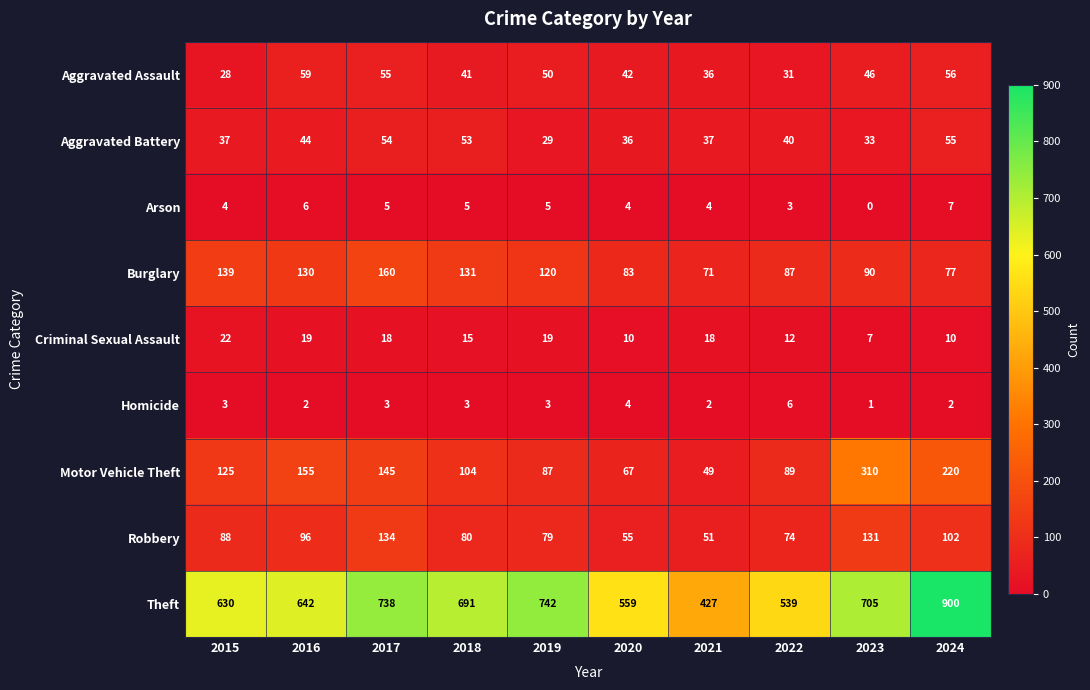

What is the difference between the second highest and minimum values in the Criminal Sexual Assault series?

12